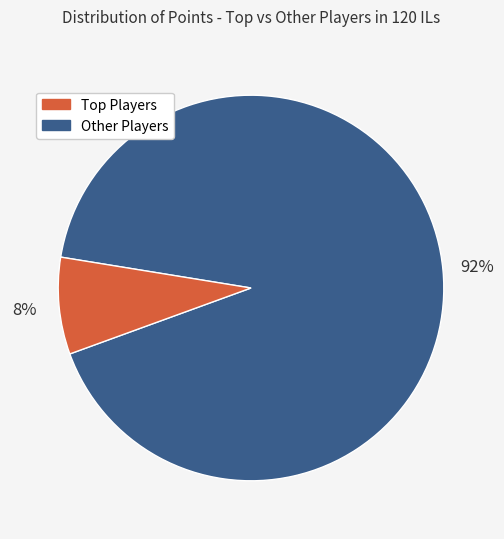

Does any single category account for the majority?

Yes